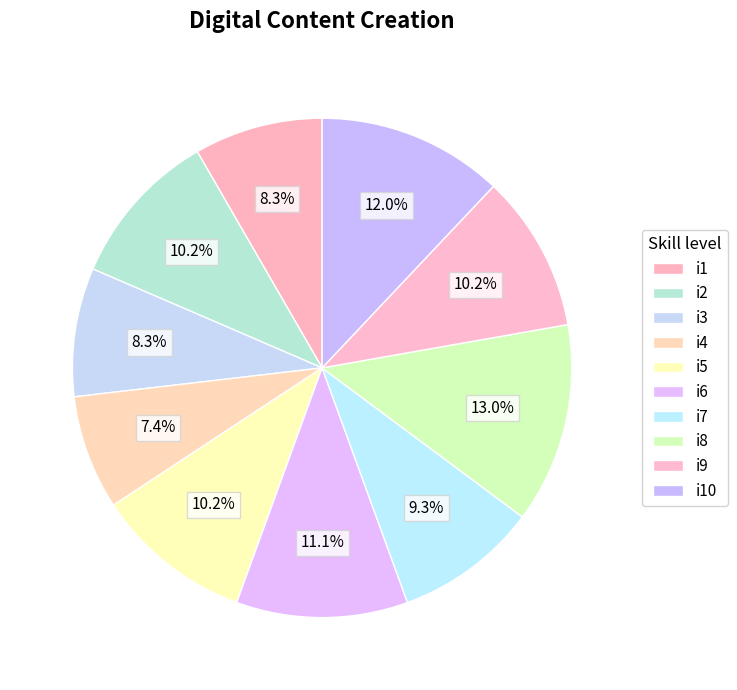

Is there any slice that represents more than half of the pie?

No